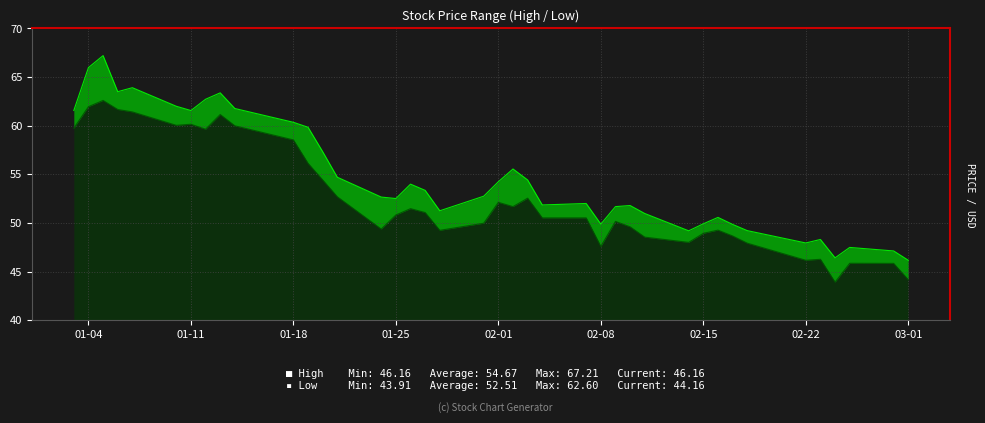

What are all the series names shown in the legend?

High, Low